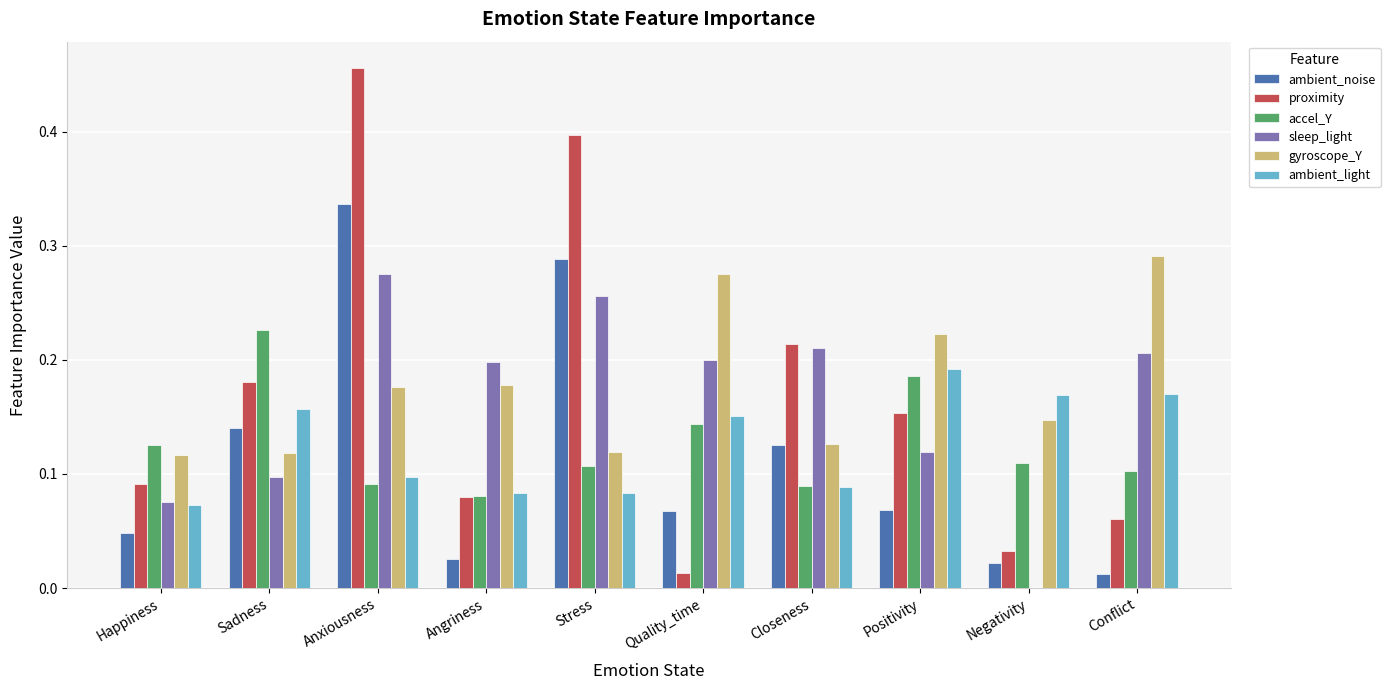

The value of proximity at Conflict is 0.1. True or false?

True